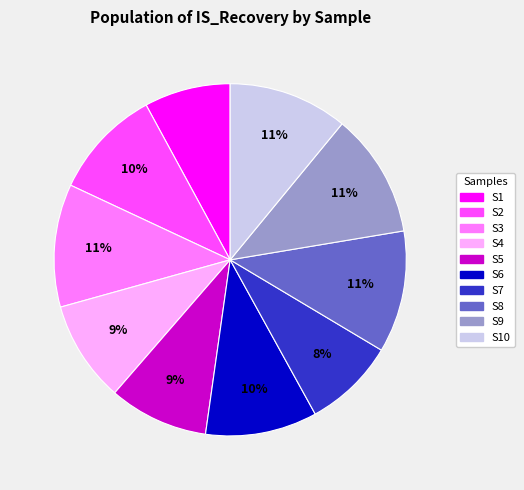

To the nearest percent, what is the average slice percentage?

10%